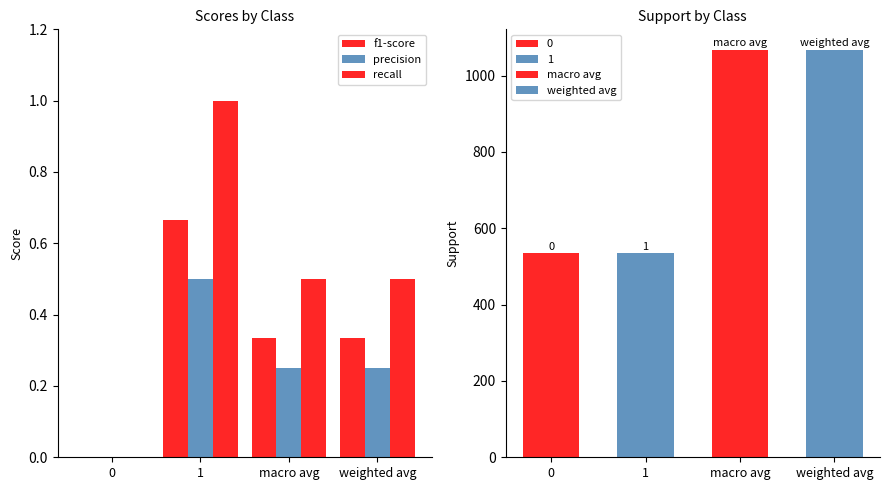

How many data points in recall are above 0?

3